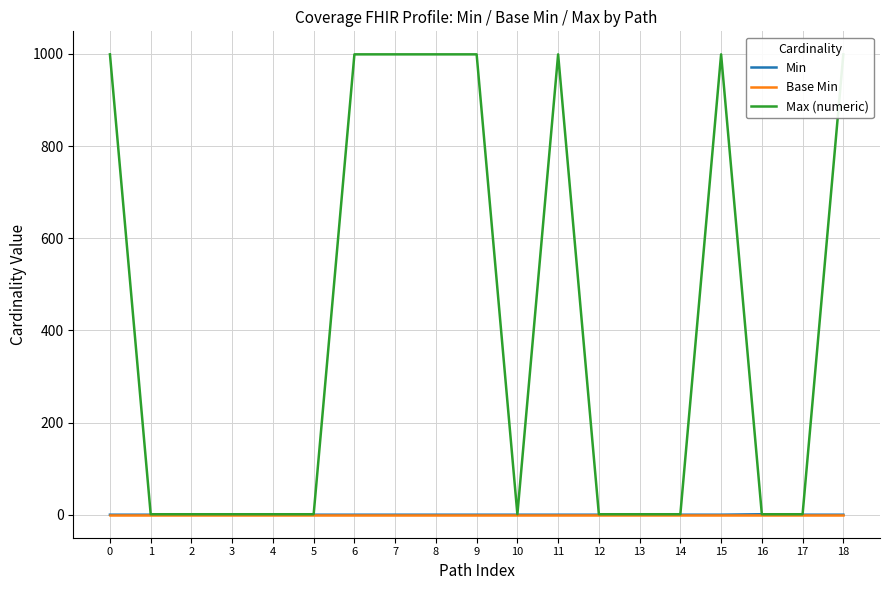

Which series changed the most between 5 and 13?

Min